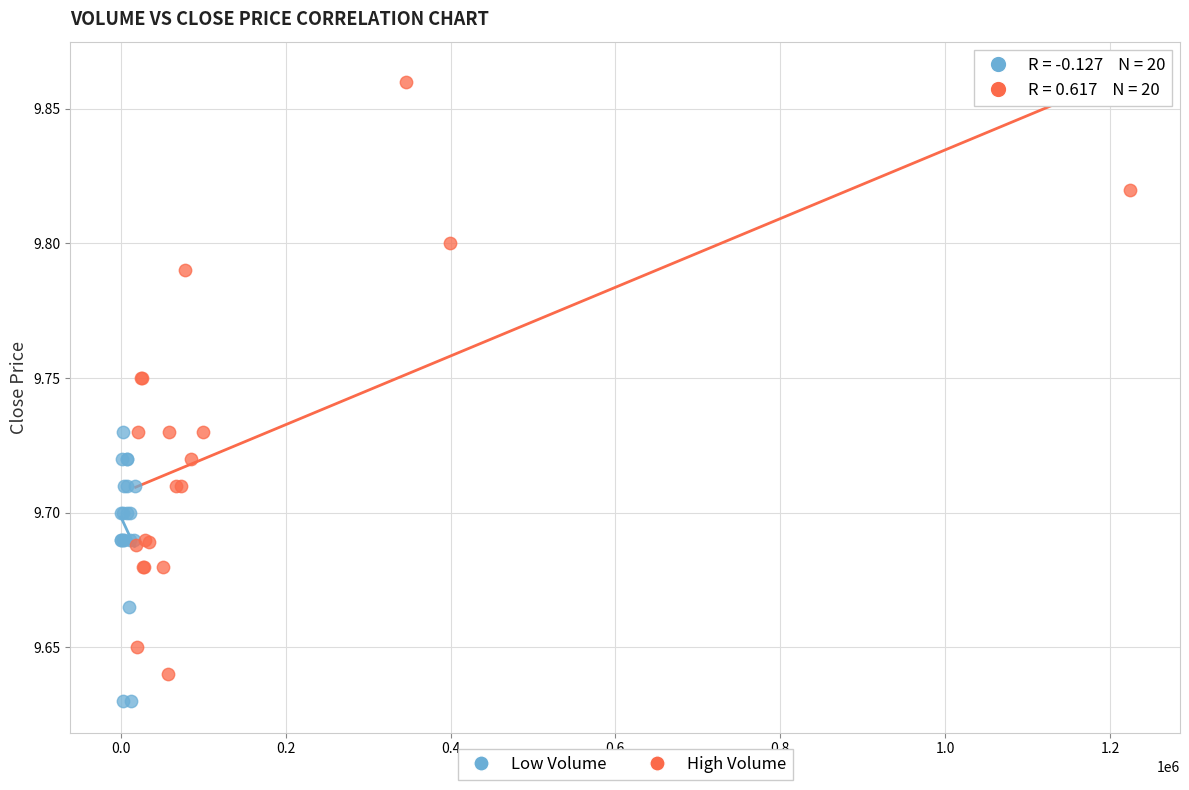

Which series has the largest Y range (max minus min)?

High Volume